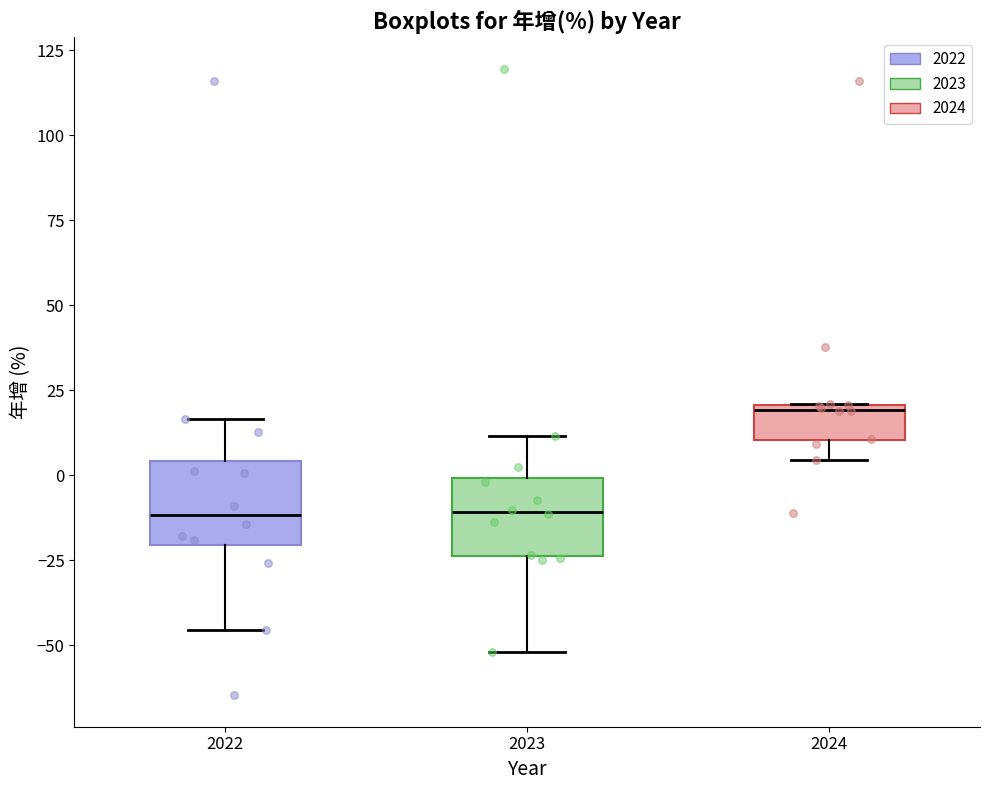

Reading left to right, transcribe this box plot: for each box, give where its median line is, the range the box spans, and where its two whiskers end, as read against the y-axis. The values are not printed on the chart, so give them approximately, as read against the axis.

2022: median -10, box -20 to 5, whiskers -45 to 15
2023: median -10, box -25 to 0, whiskers -50 to 10
2024: median 20, box 10 to 20, whiskers 5 to 20